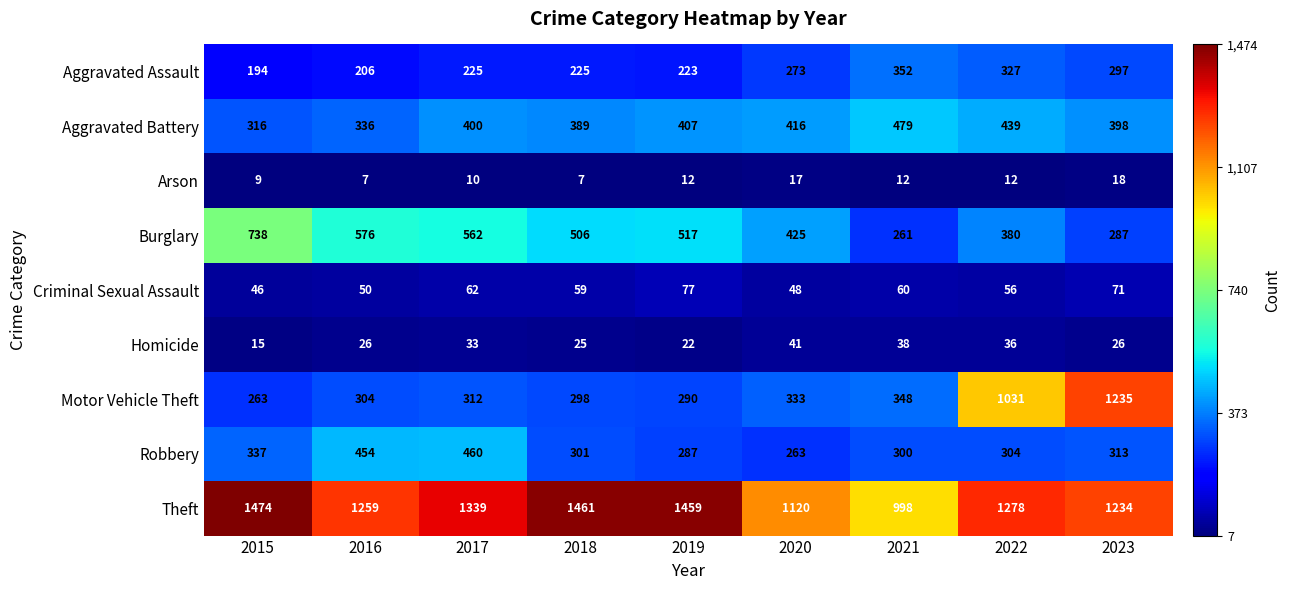

The value of Robbery at 2016 is 454. True or false?

True